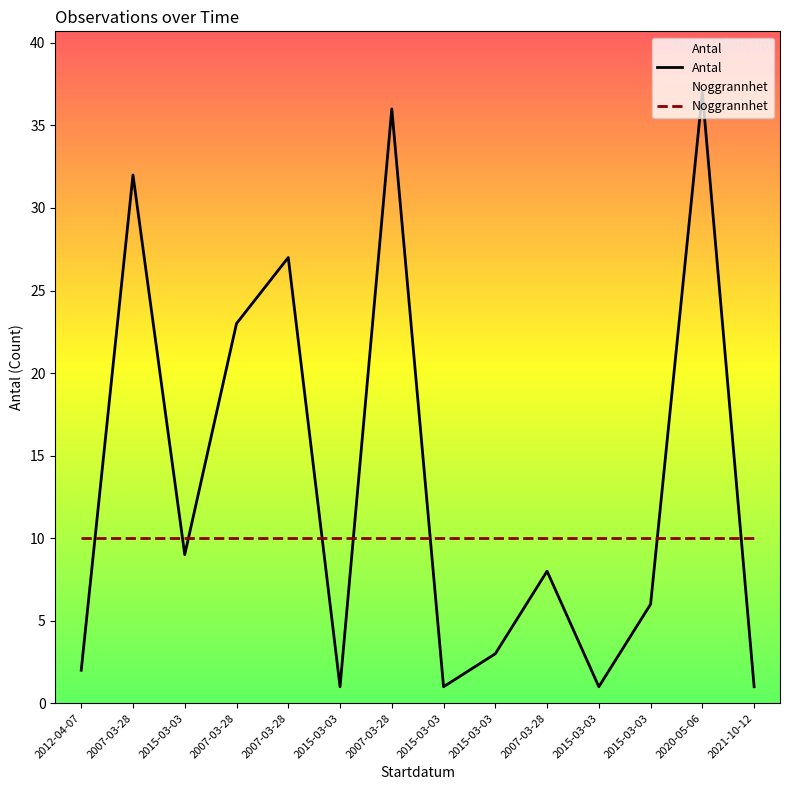

How many data points are less than 8?

7